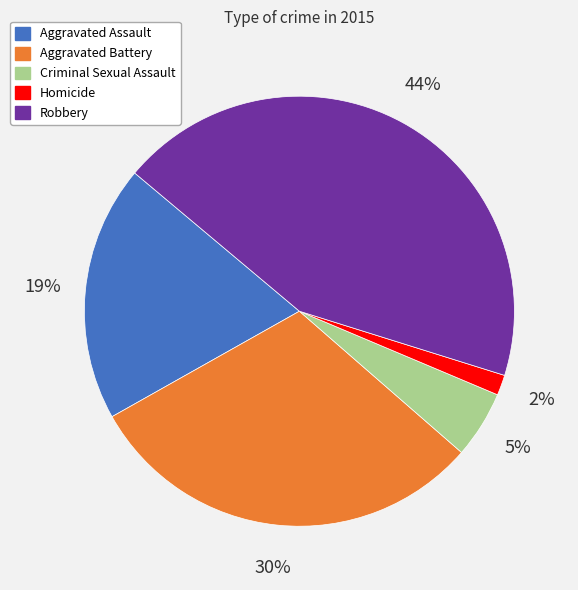

To the nearest percent, what is the average slice percentage?

20%